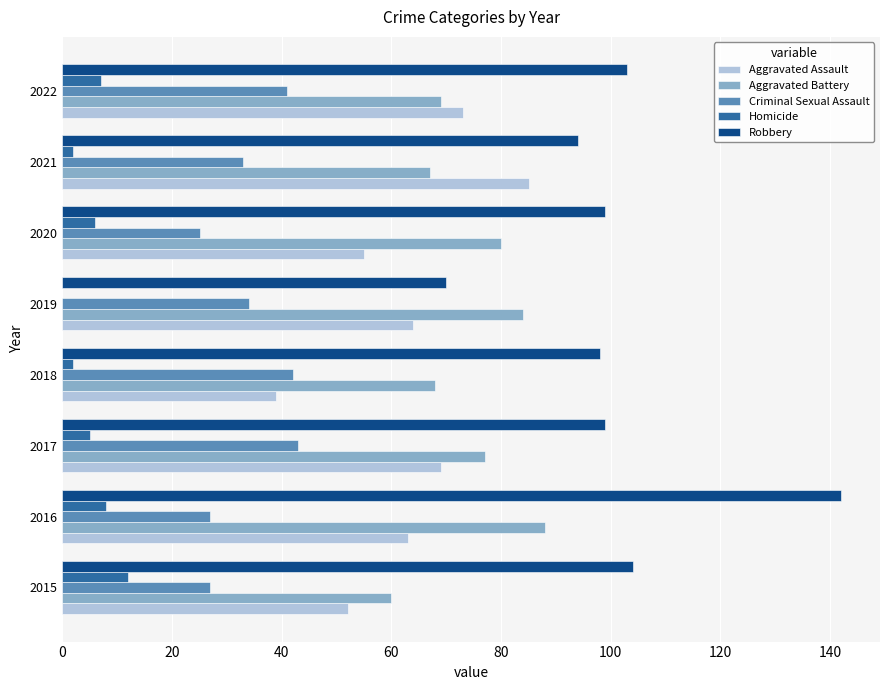

What is the sum of the Aggravated Battery values at 2020 and 2022?

149